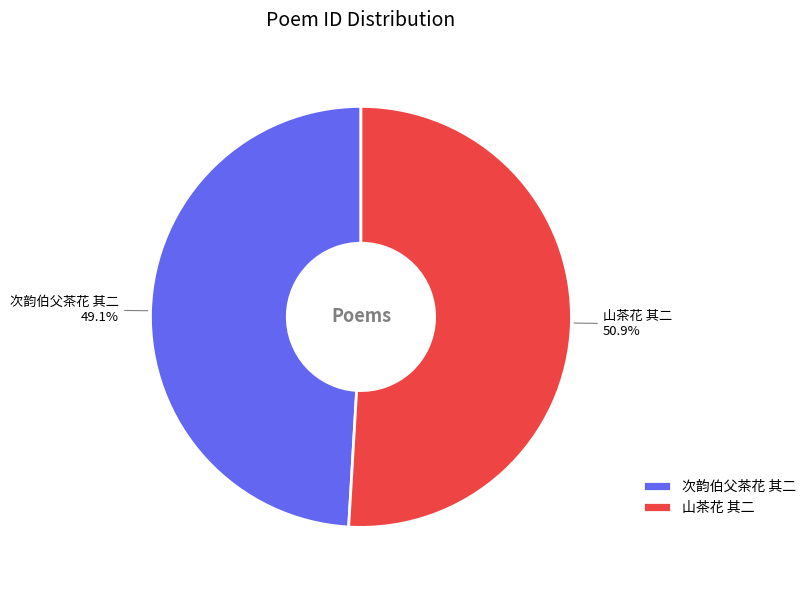

To the nearest percent, what percentage of the pie is 次韵伯父茶花 其二?

49%